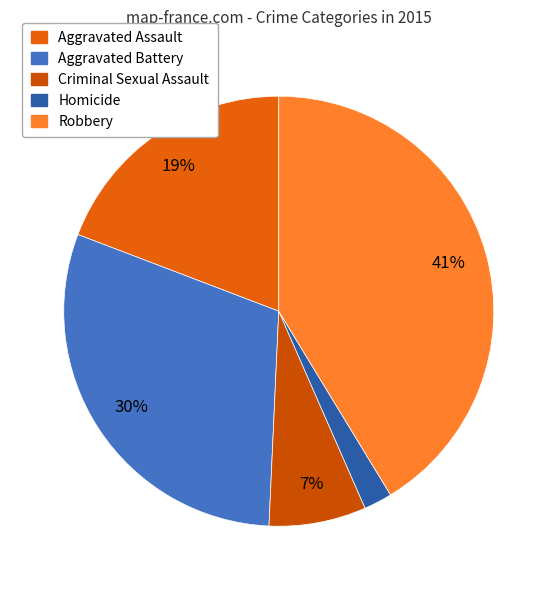

Which has a higher value, Homicide or Robbery?

Robbery